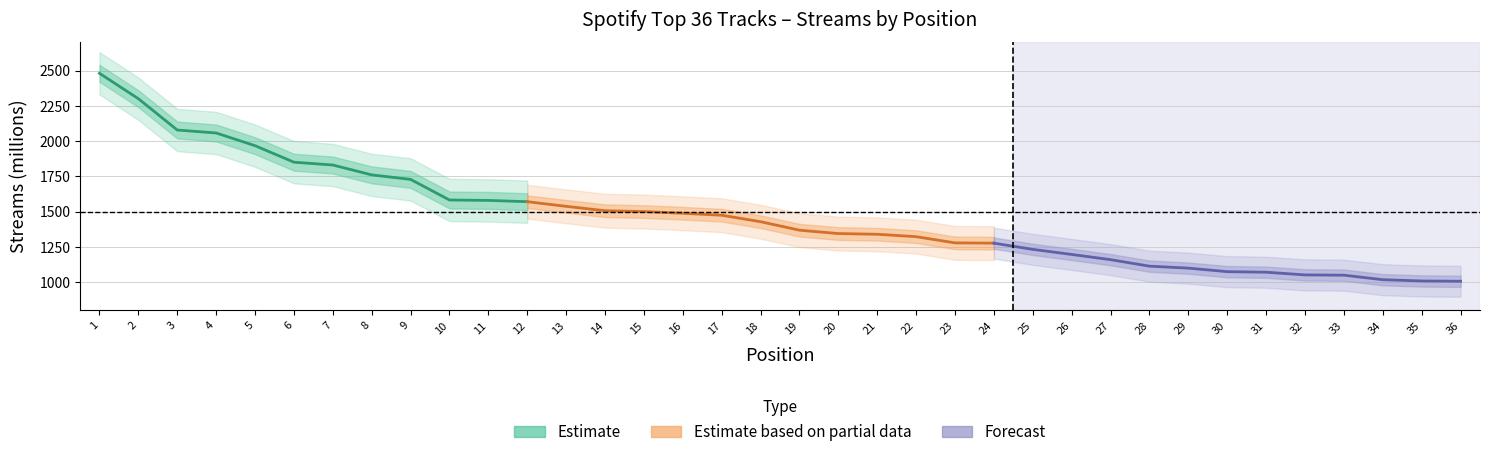

Reading left to right, what are all the values shown in this chart?

1=2481	2=2301	3=2079	4=2058	5=1968	6=1851	7=1831	8=1761	9=1729	10=1583	11=1580	12=1571	13=1538	14=1507	15=1501	16=1489	17=1475	18=1429	19=1369	20=1345	21=1340	22=1323	23=1279	24=1277	25=1233	26=1197	27=1160	28=1114	29=1100	30=1075	31=1071	32=1052	33=1050	34=1018	35=1009	36=1007